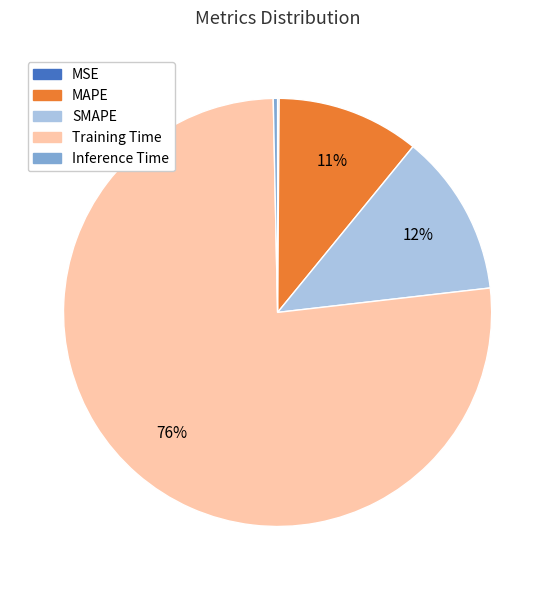

Is SMAPE the majority of the pie?

No